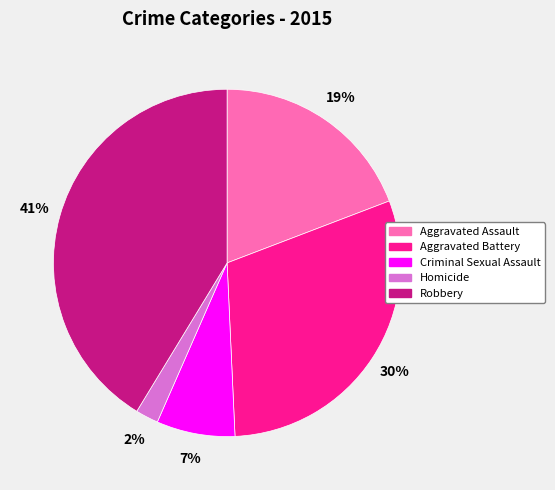

How many slices are in this pie chart?

5